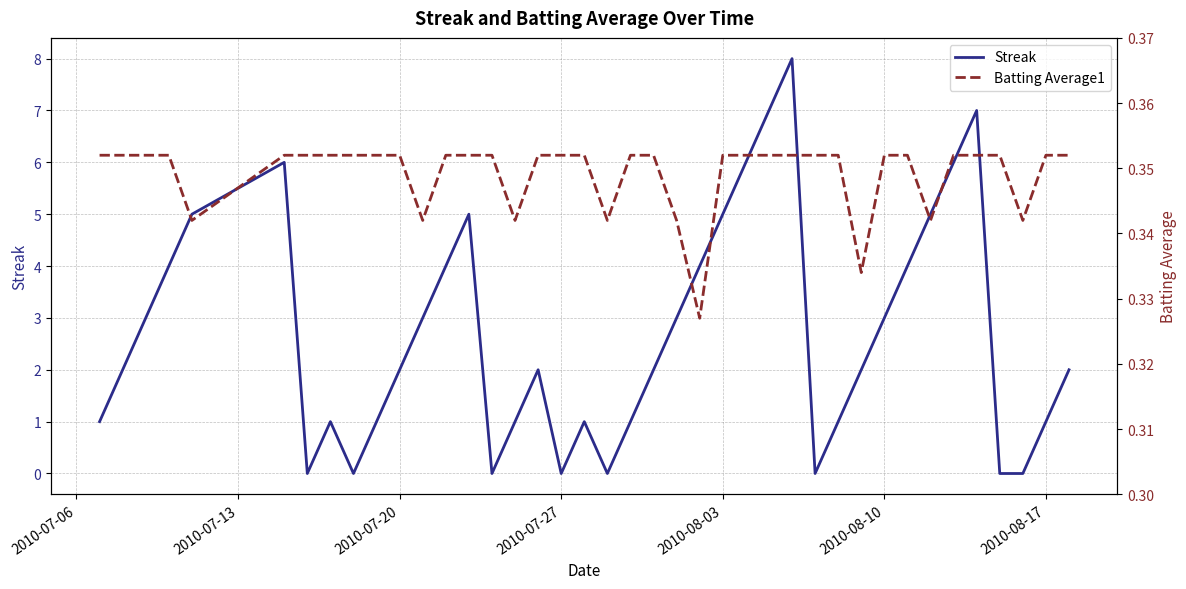

How many lines are shown in the chart?

2